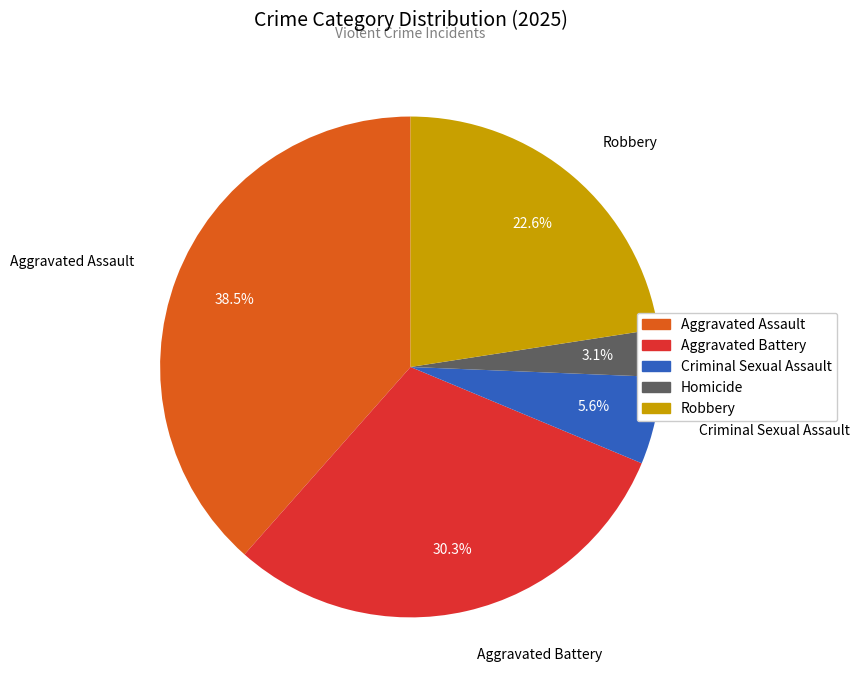

To the nearest percent, what percentage of the pie is Homicide?

3%